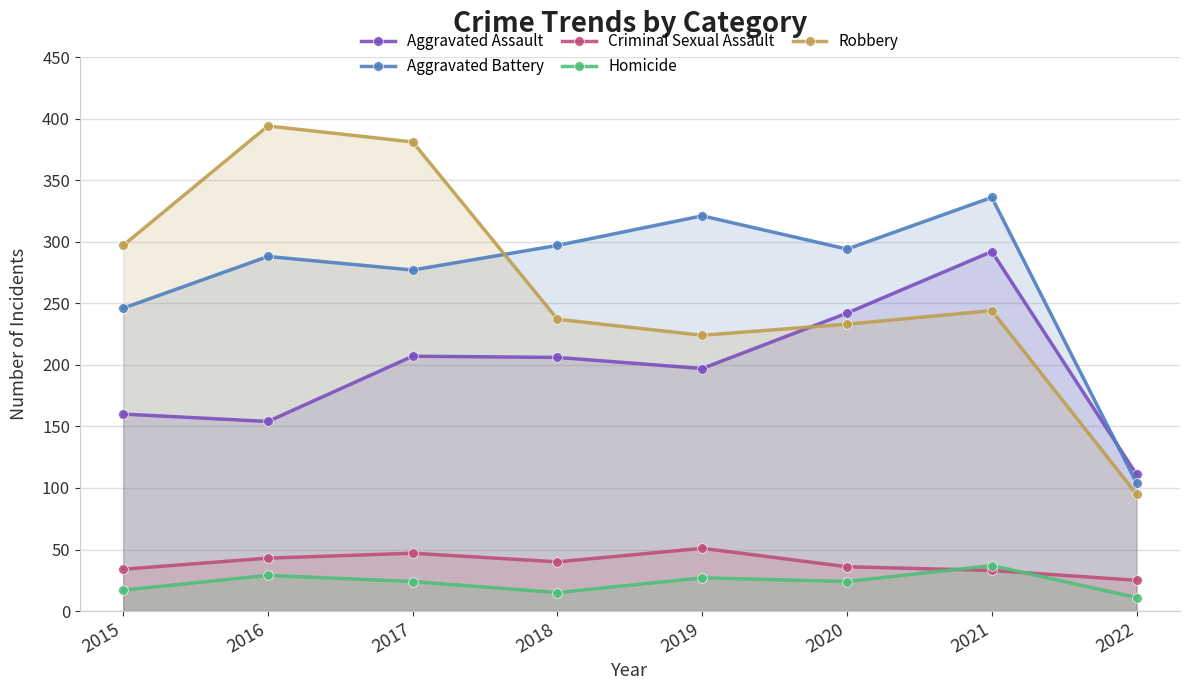

What is the value of the Aggravated Assault point at the 4th from the left?

206